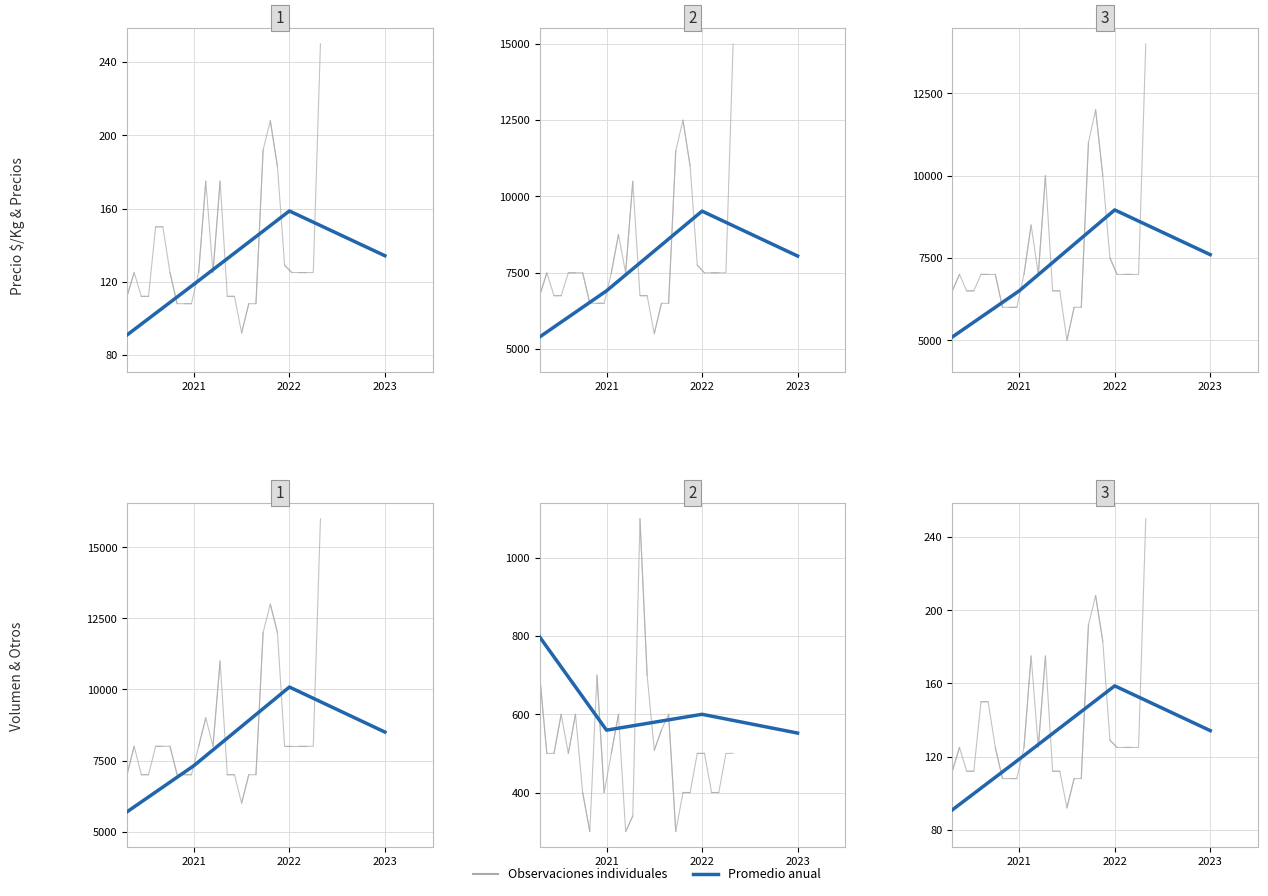

Which label corresponds to the largest value in the chart?

2022